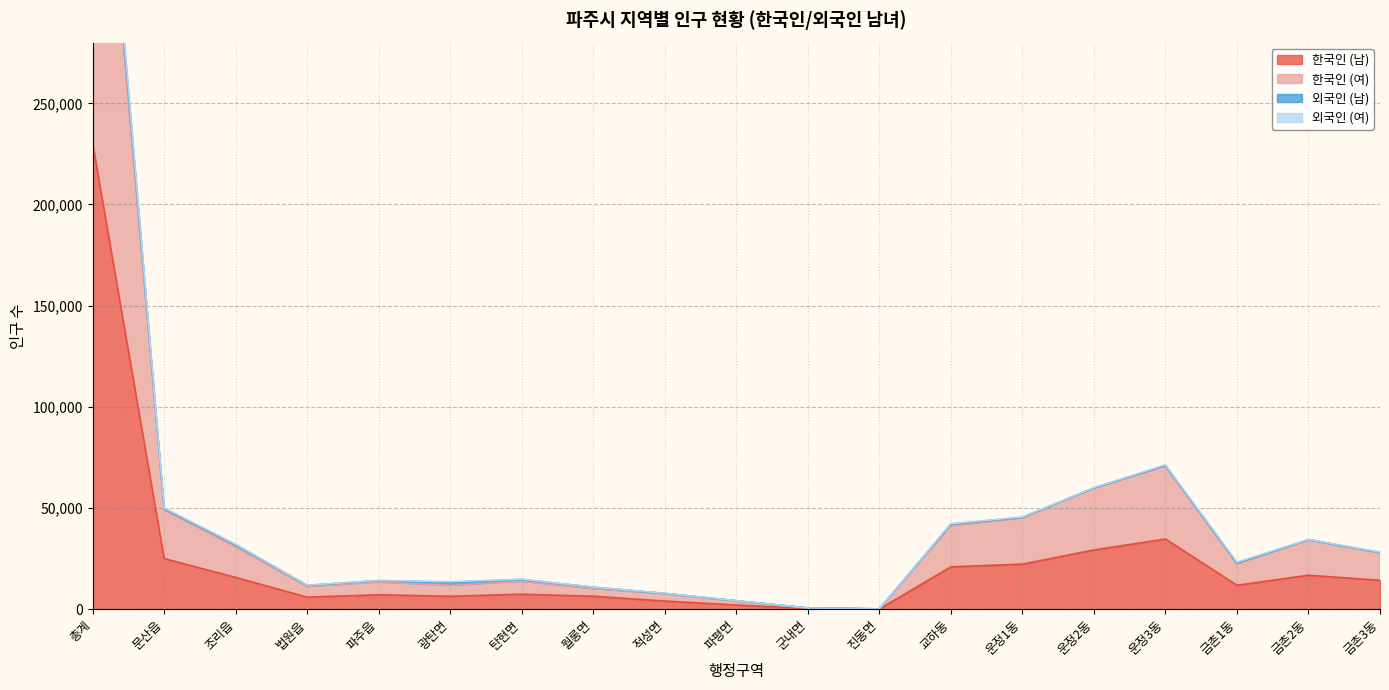

Which category has the highest value in the 한국인 (여) series?

총계